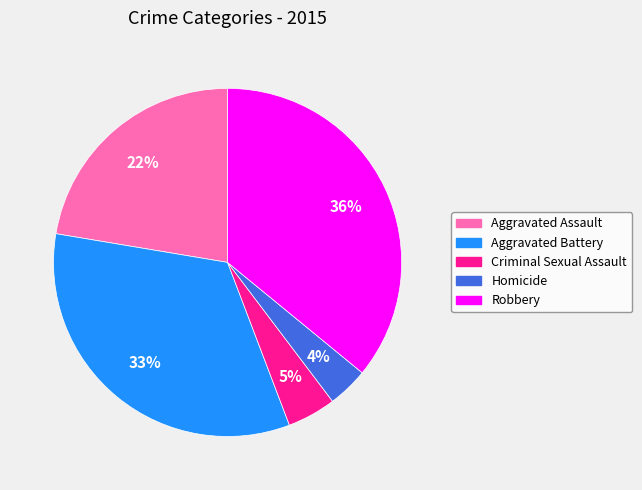

Do Criminal Sexual Assault and Aggravated Assault together represent more than half of the pie?

No